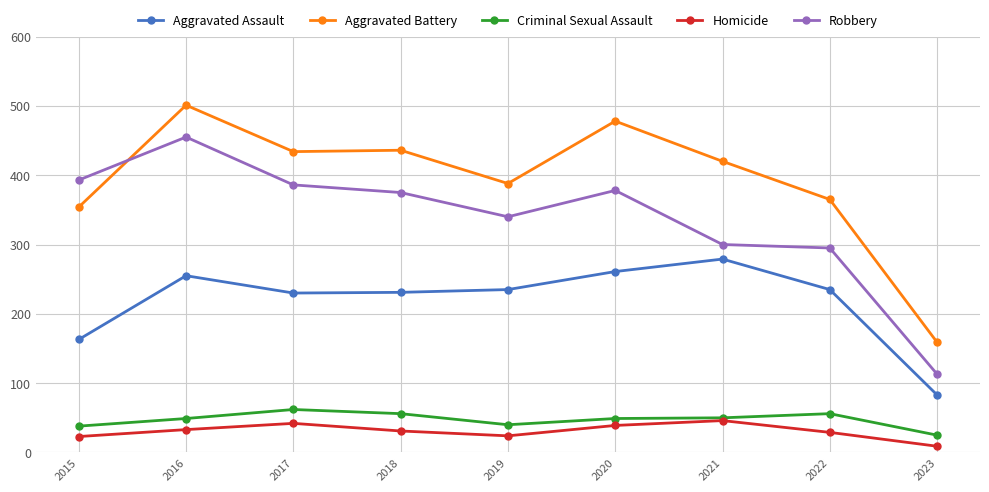

The Robbery series shows 525 at 2018. True or false?

False